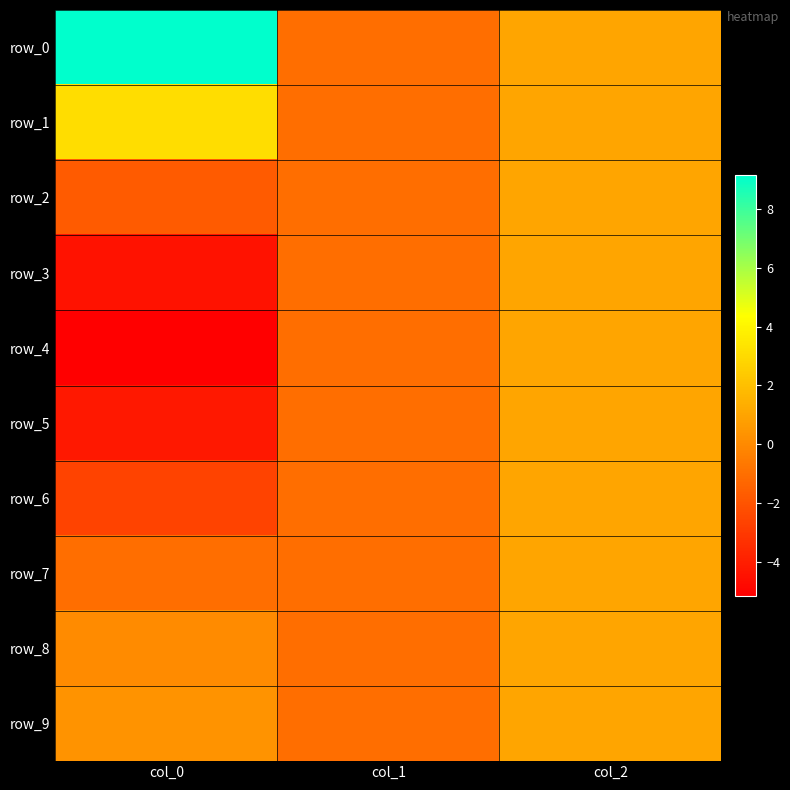

How many values in row_2 are above zero?

1